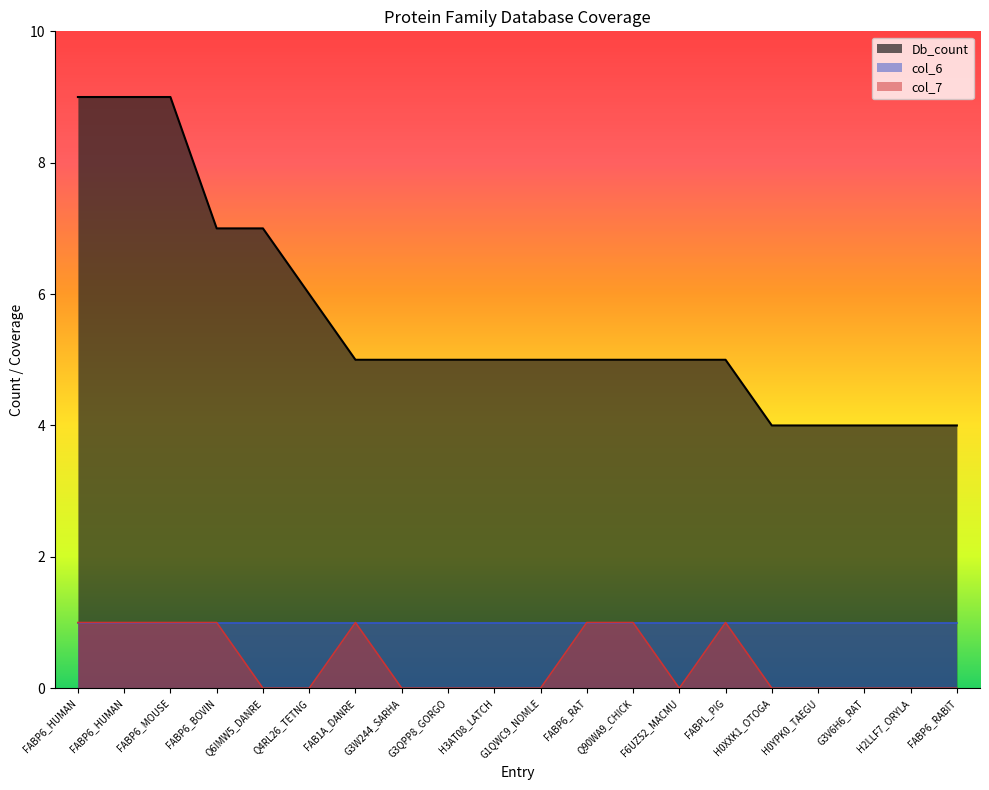

What is the sum of all Db_count values?

112